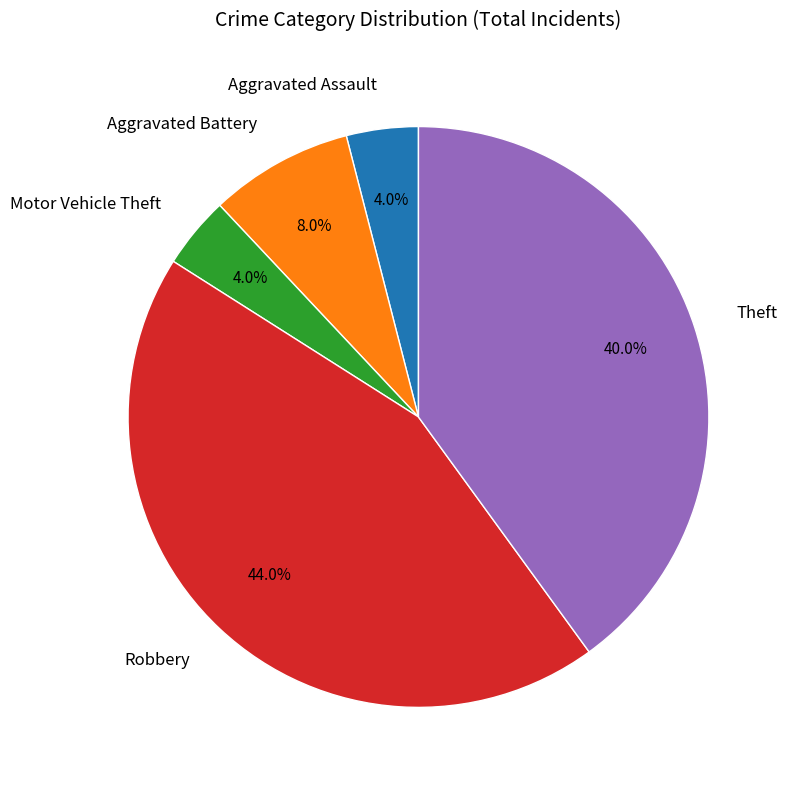

Is there any slice that represents more than half of the pie?

No